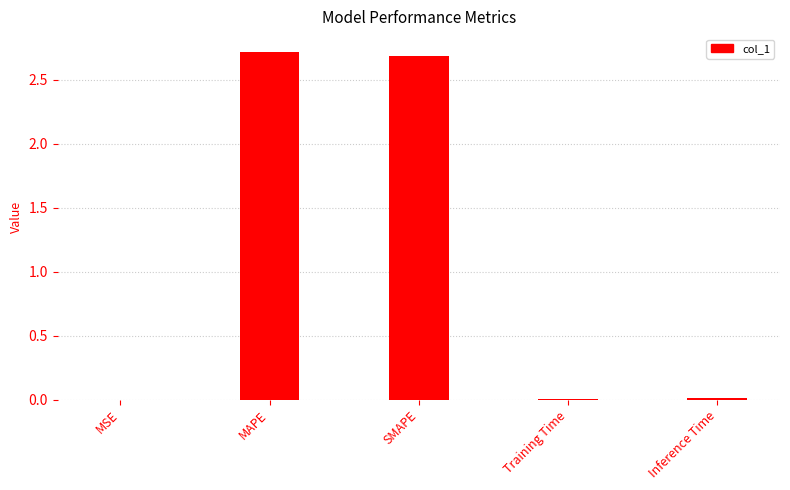

How many series are shown in this chart?

1